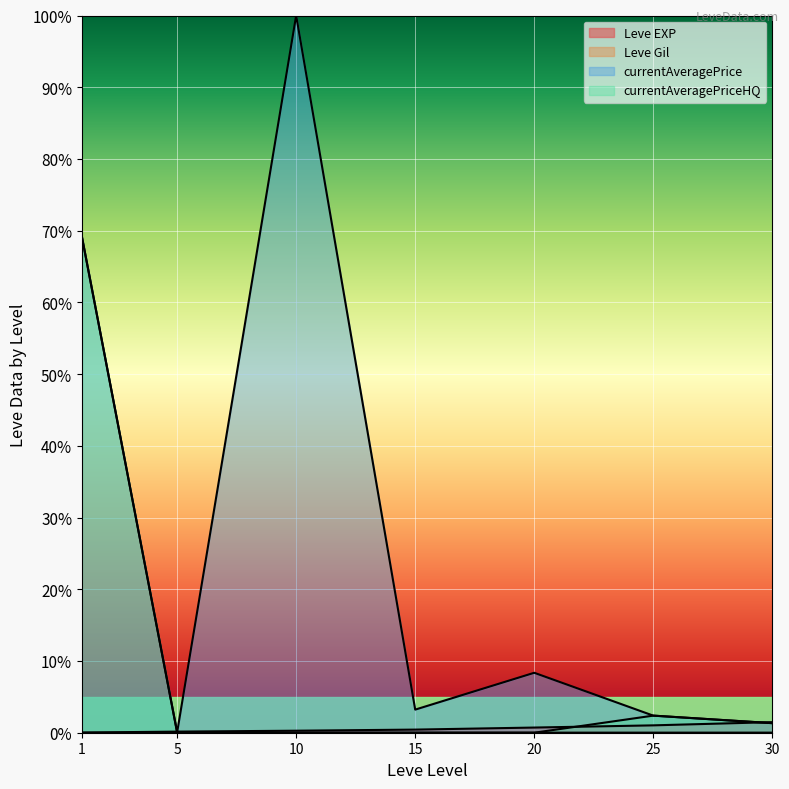

Does the chart display data point markers on the line(s)?

No